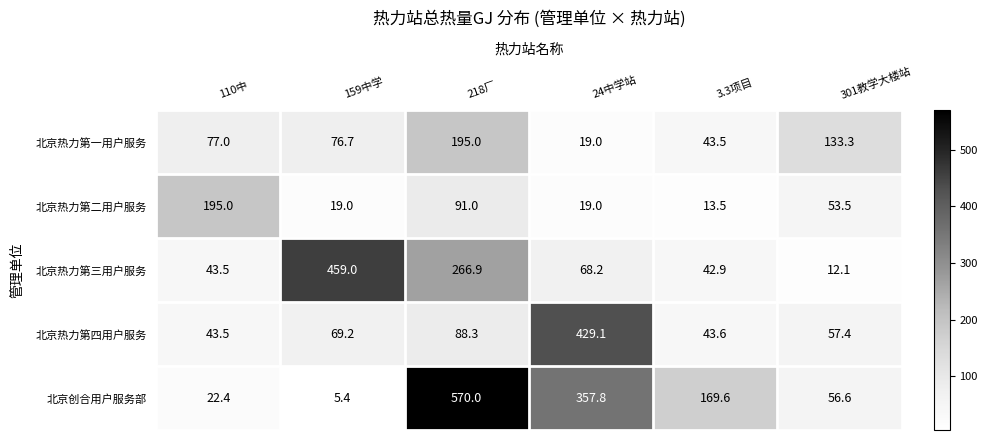

At which label does 北京热力第三用户服务 first exceed 68?

159中学